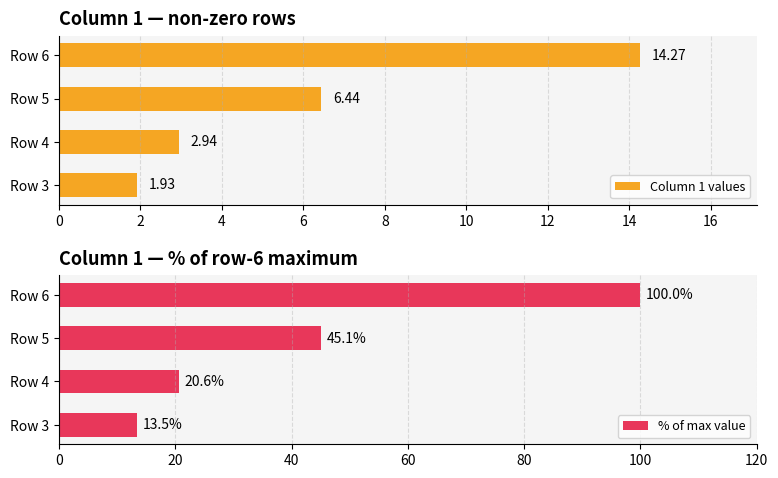

What is the sum of the Column 1 values values at Row 3 and Row 6?

16.2